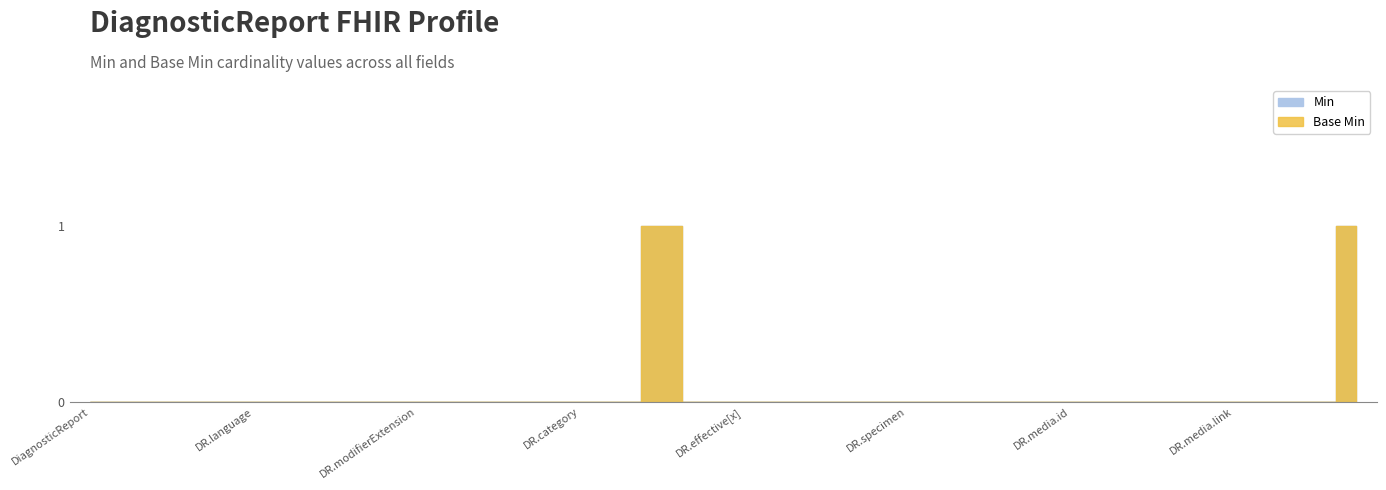

True or false: Base Min and Min cross at least once.

False